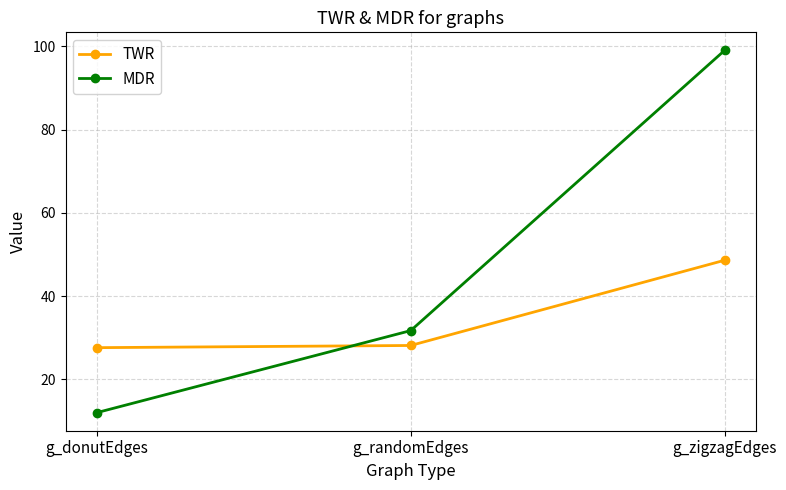

The TWR series shows 48.6 at g_zigzagEdges. True or false?

True